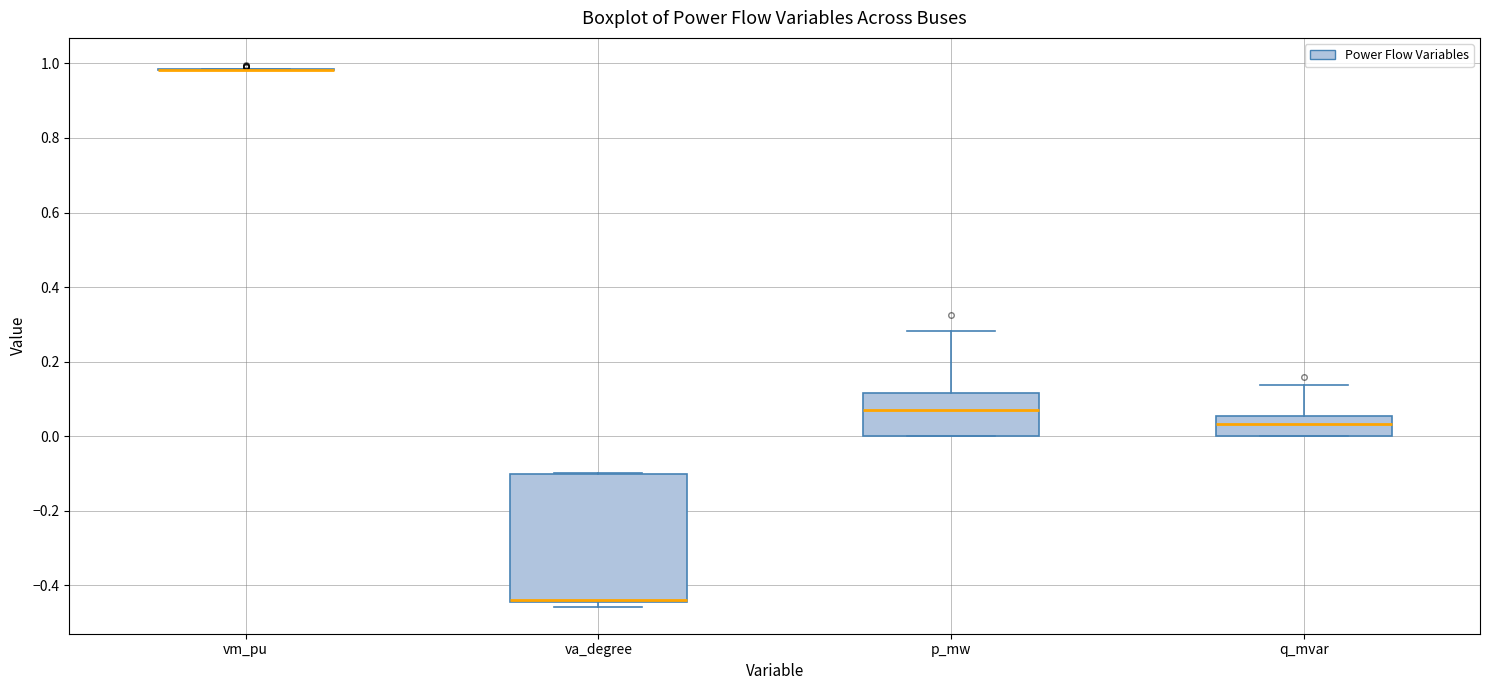

Which box is the tallest, from its lower edge to its upper edge?

va_degree